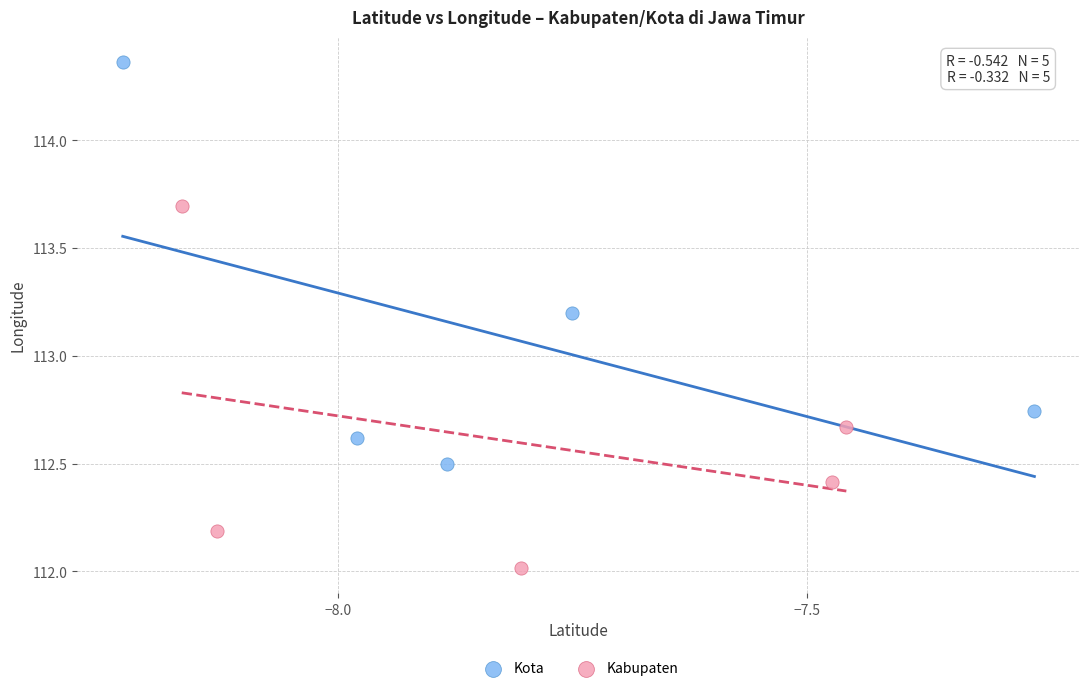

Which series reaches the minimum Y coordinate?

Kabupaten